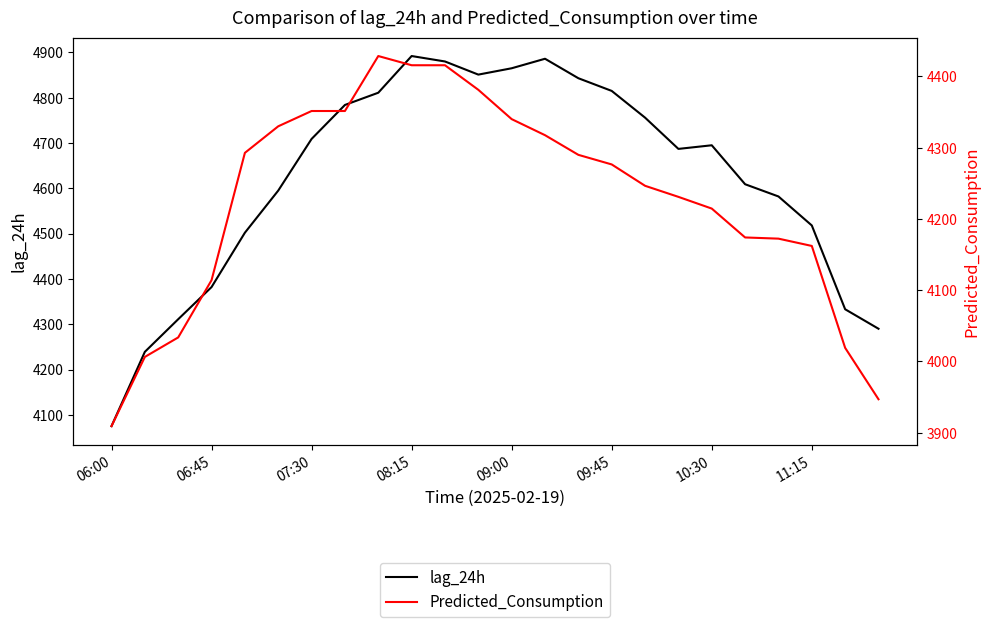

Reading right to left, transcribe all the data shown in this chart.

lag_24h: 4290.0	4333.0	4518.0	4582.0	4609.0	4695.0	4687.0	4756.0	4815.0	4843.0	4886.0	4865.0	4851.0	4880.0	4892.0	4811.0	4784.0	4709.0	4595.0	4502.0	4382.0	4311.0	4239.0	4075.0
Predicted_Consumption: 3946.9	4019.1	4162.1	4172.3	4174.0	4214.5	4231.0	4246.5	4276.5	4289.9	4317.5	4340.1	4381.2	4415.7	4415.7	4428.6	4351.5	4351.5	4330.0	4292.7	4114.0	4033.7	4006.4	3909.2